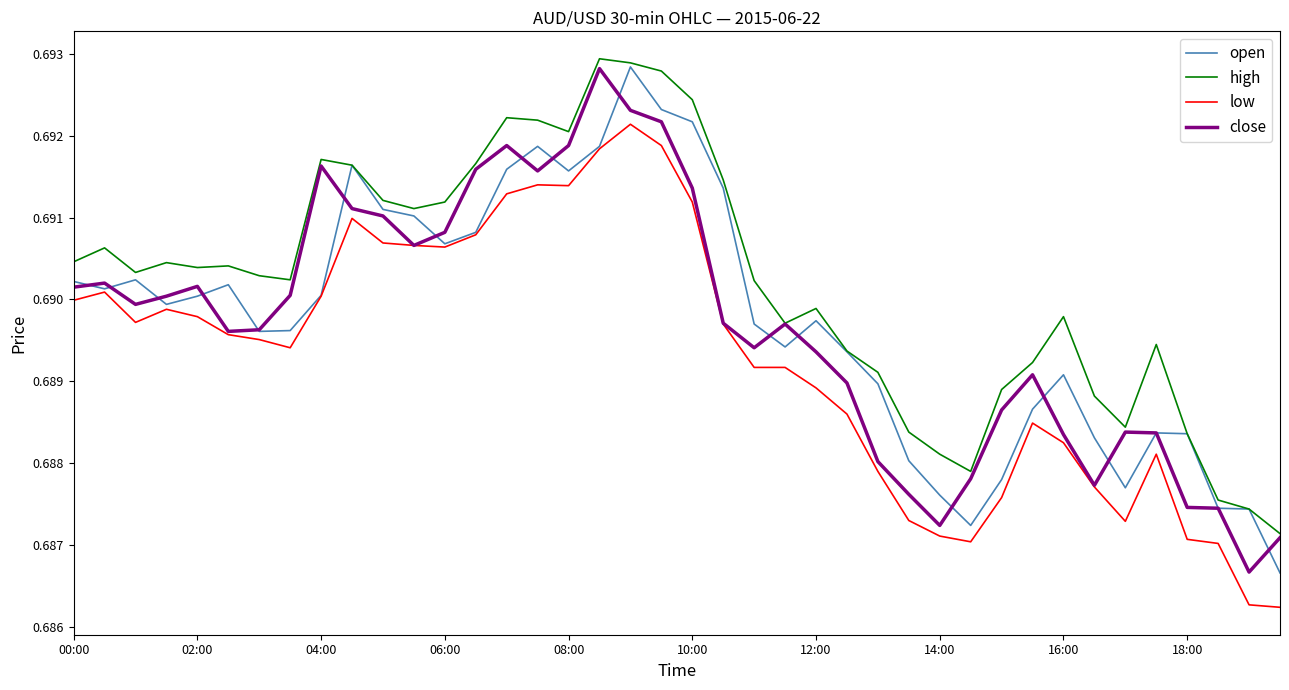

True or false: high and low intersect in this chart.

False